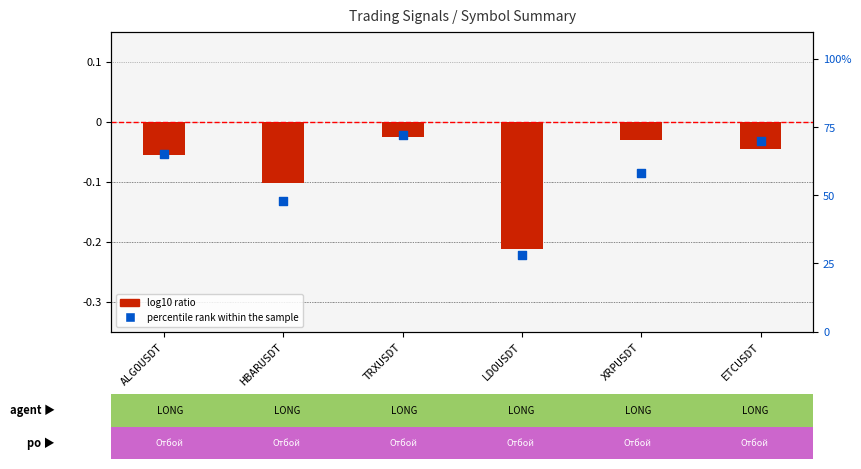

Which series has the largest total across all categories?

percentile rank within the sample